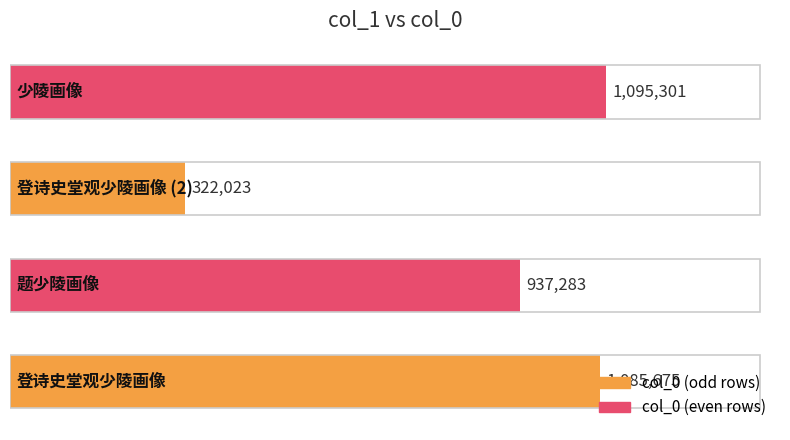

Does the chart contain stacked bars?

No